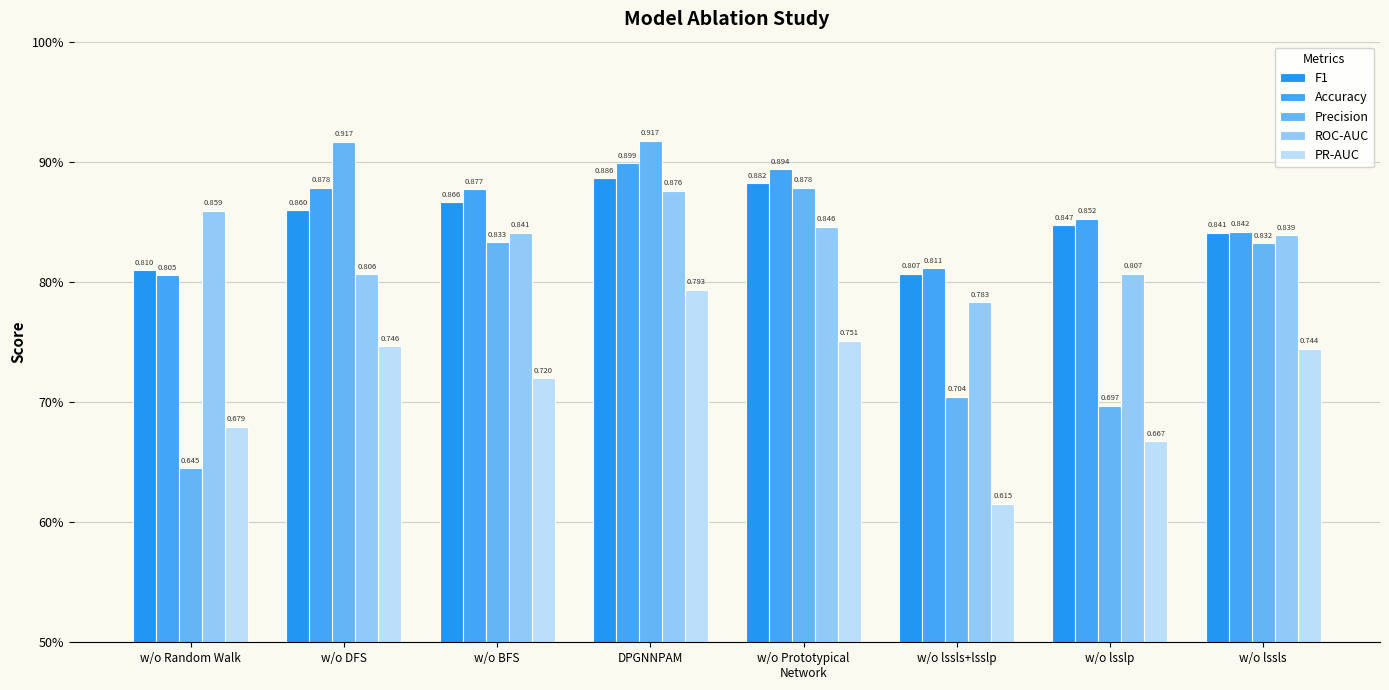

Which series has the largest total across all categories?

Accuracy